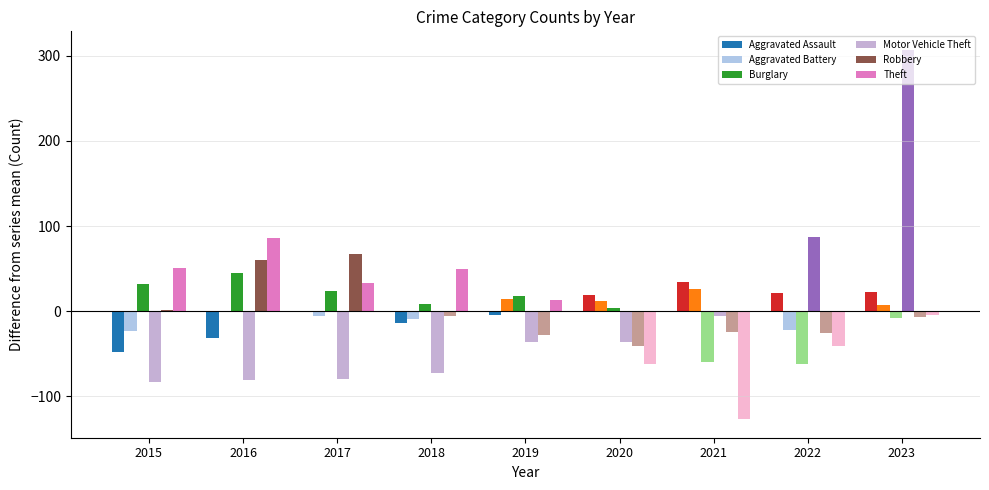

Is the value of Theft at 2015 greater than the value of Aggravated Battery at 2016?

Yes